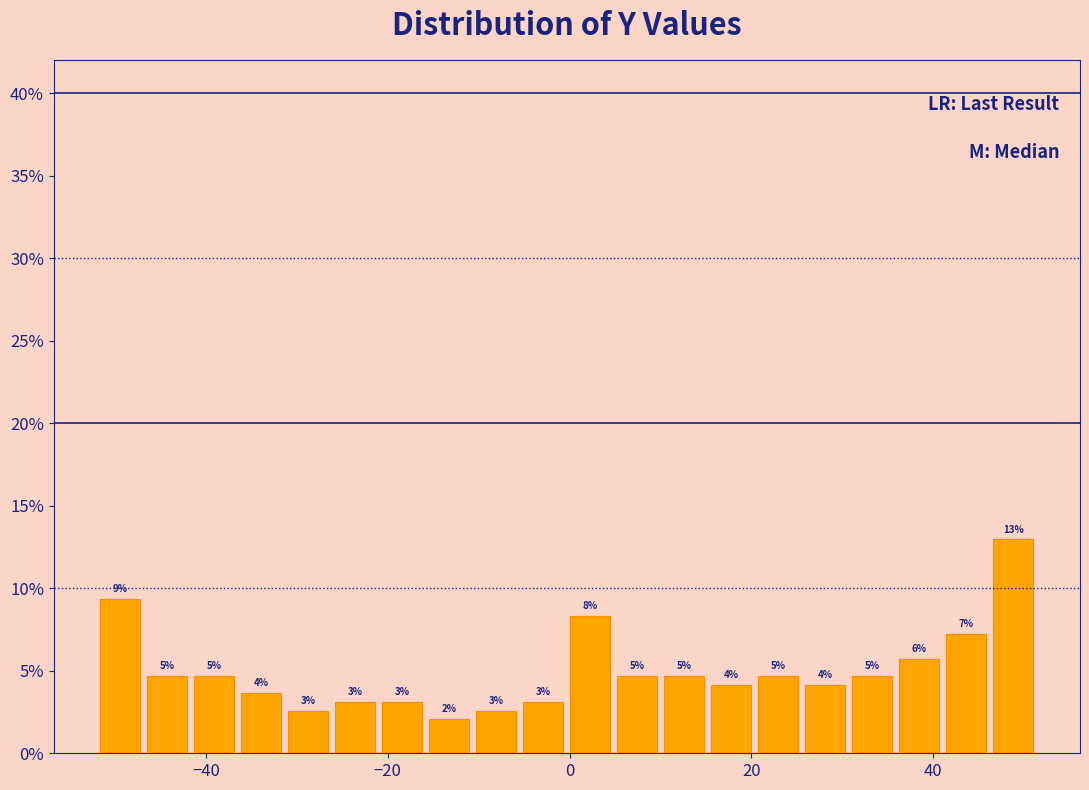

Read against the x-axis, roughly where is the centre of the tallest bar?

48